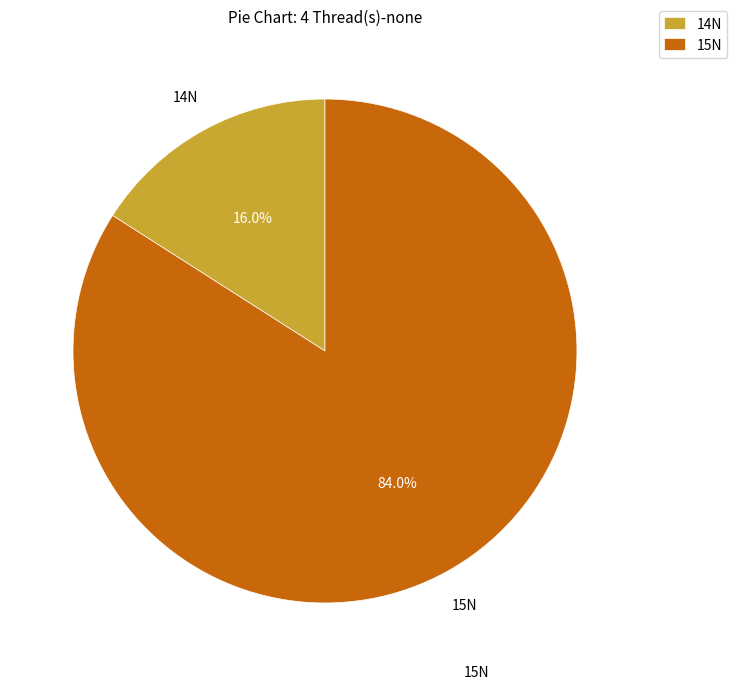

How many slices are in this pie chart?

2